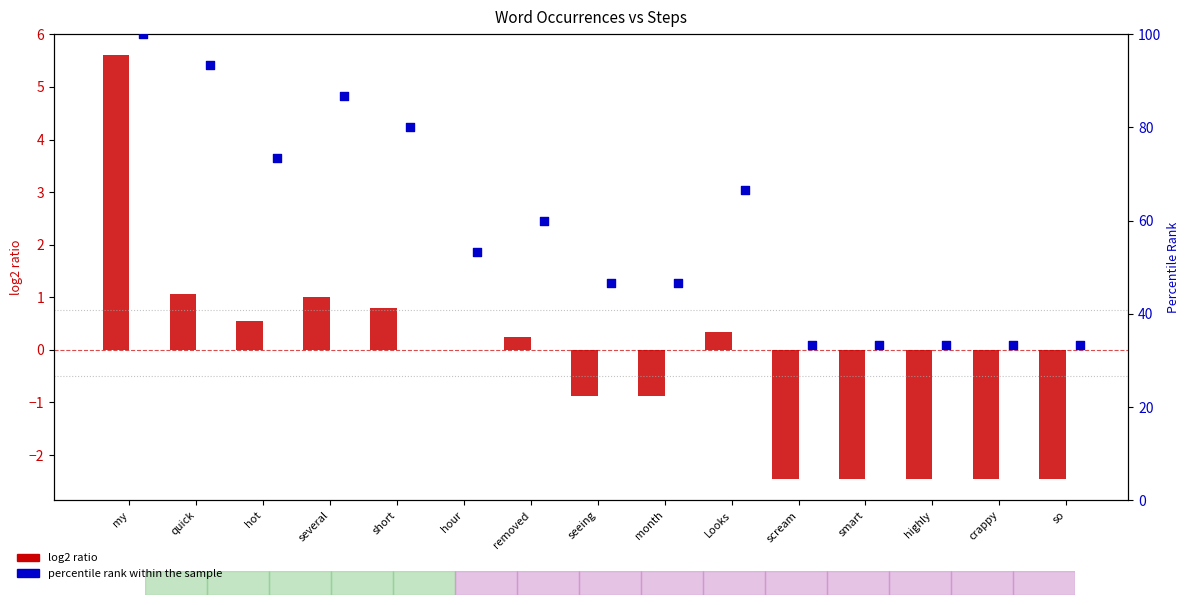

Which series has the largest Y range (max minus min)?

percentile rank within the sample